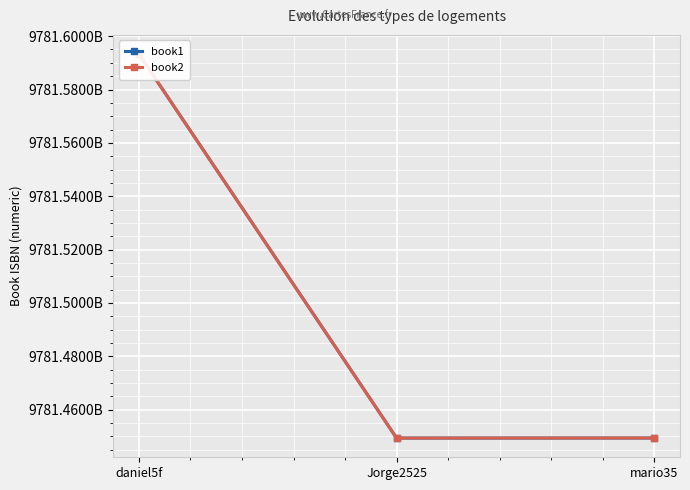

What is the sum of all book1 values?

29344491939419